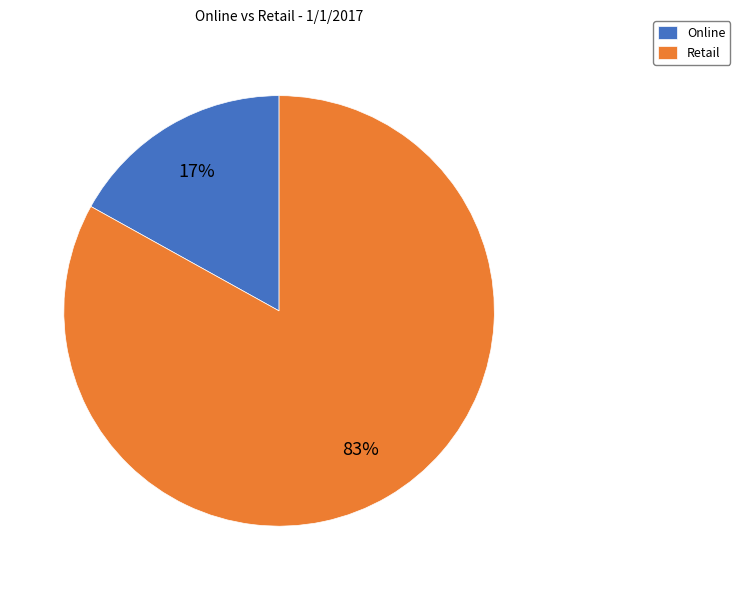

Approximately how many times larger is the value at Retail compared to Online?

4.9